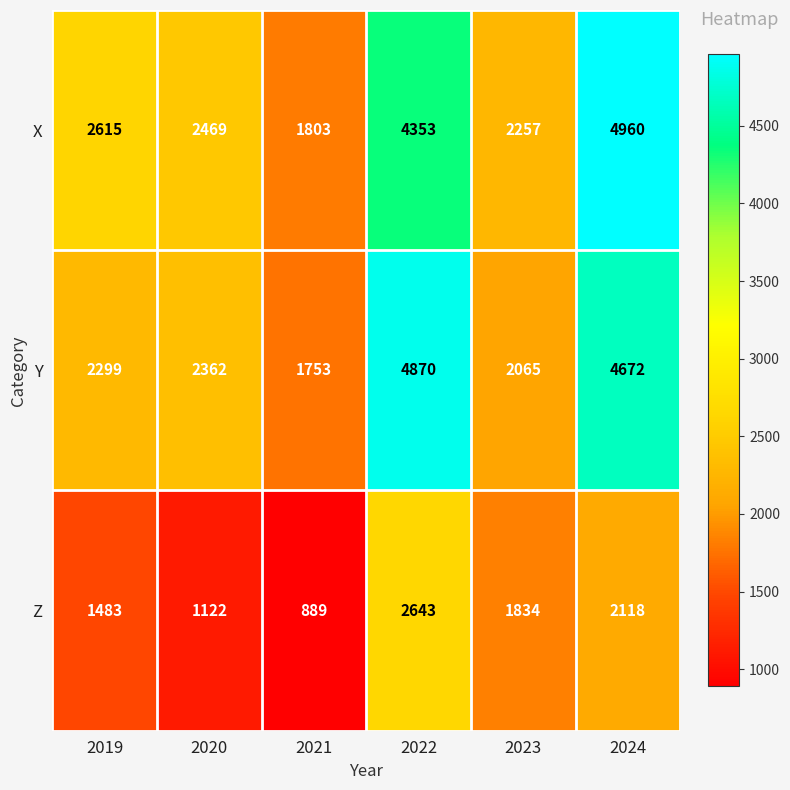

How many values in the X series are below 2615?

3